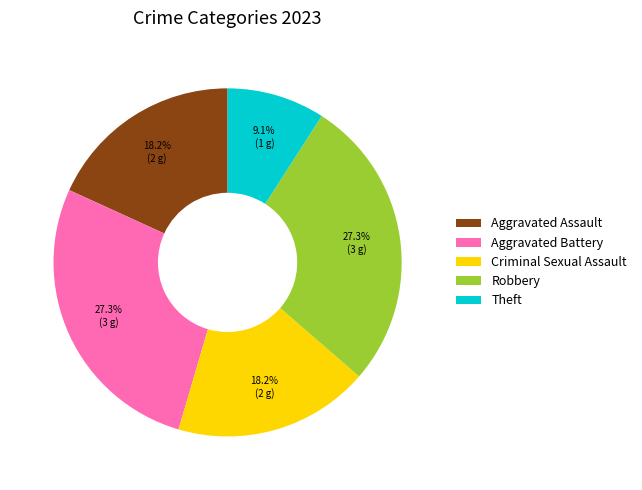

Does Aggravated Battery represent more than half of the total?

No